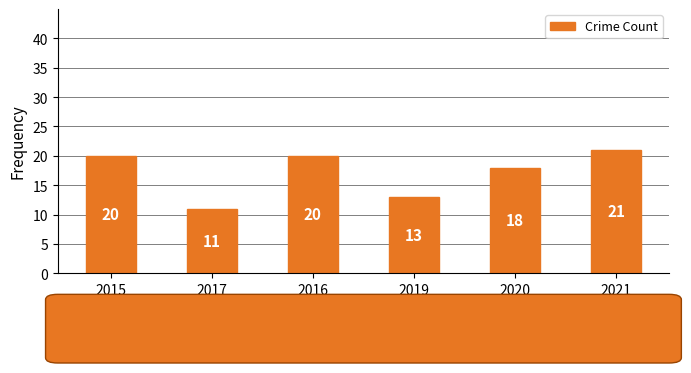

How many bars are there in total?

6